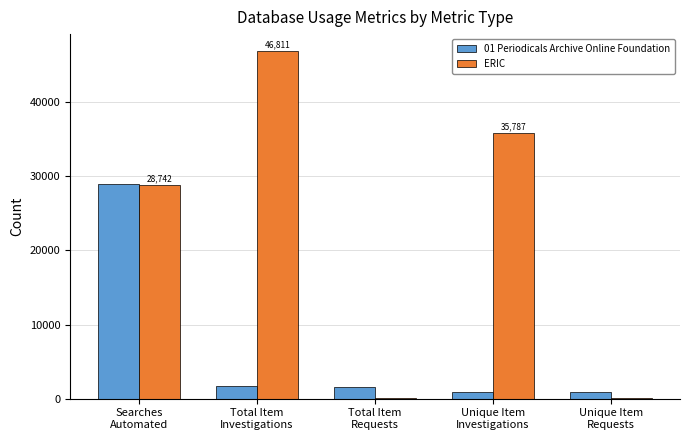

What is the total value across all series at Unique Item
Requests?

933